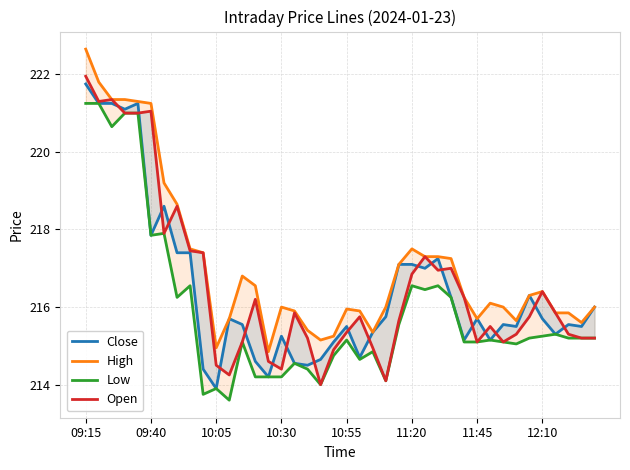

True or false: Low and Close cross at least once.

False